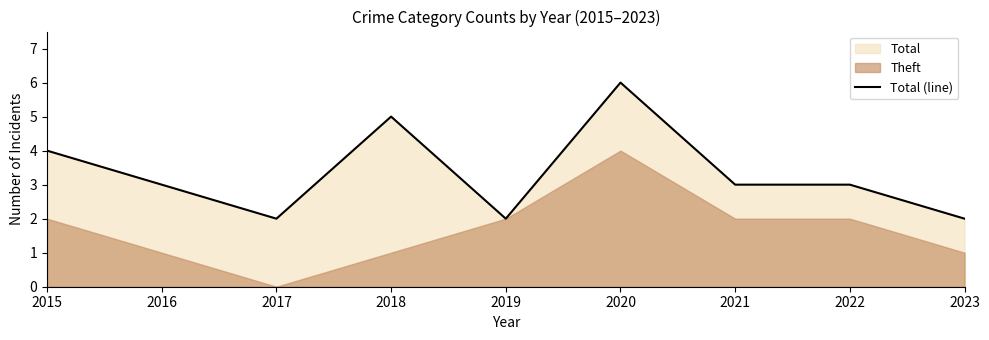

Count the number of categories in the chart.

9